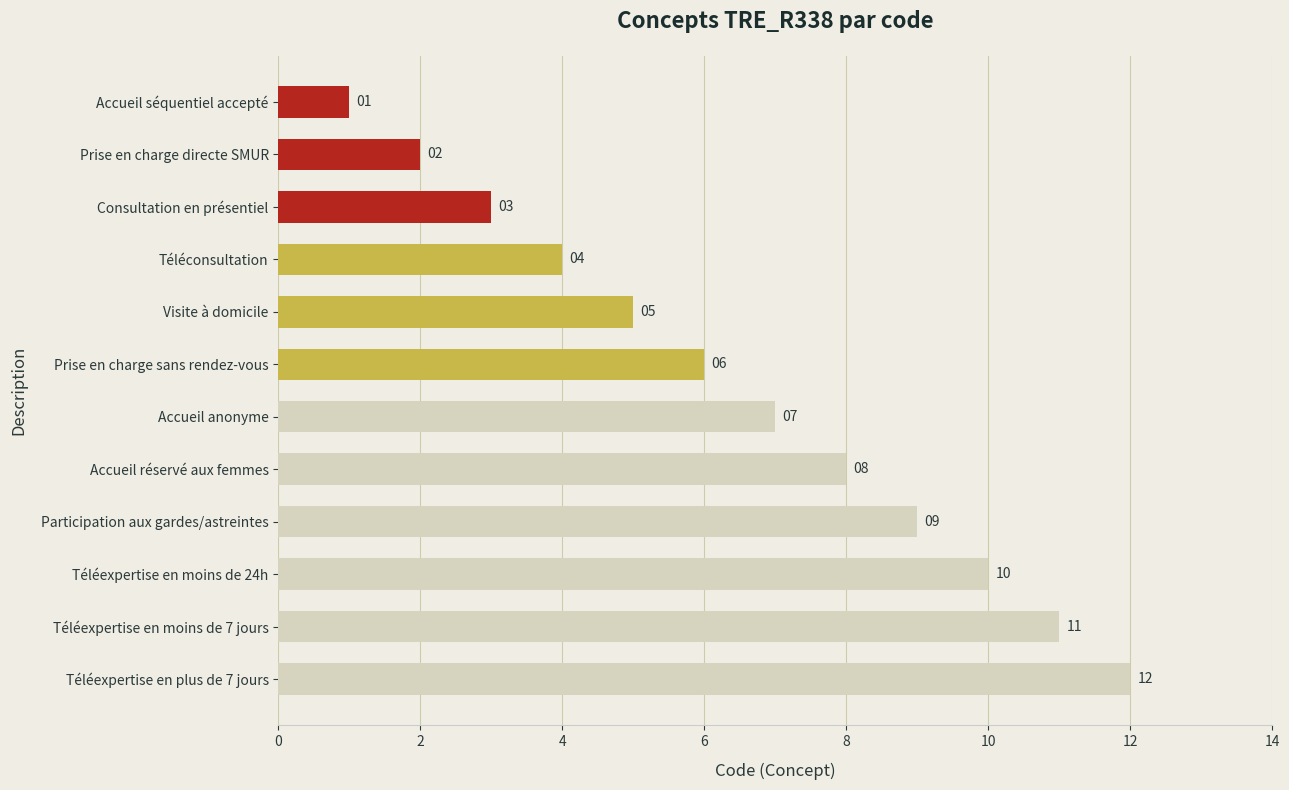

What is the difference between the maximum and minimum values?

11